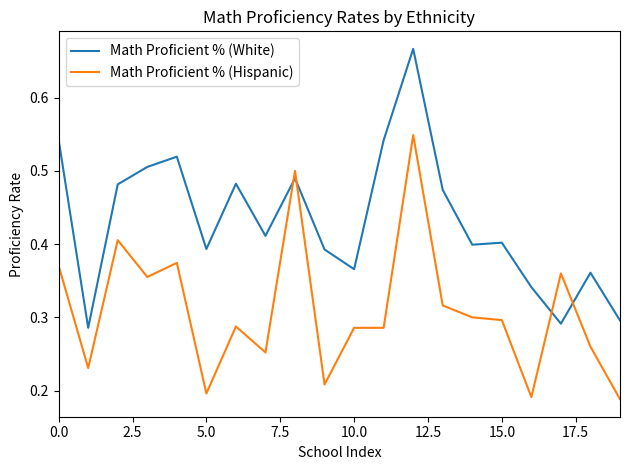

Which series has the largest range (max minus min)?

Math Proficient % (White)